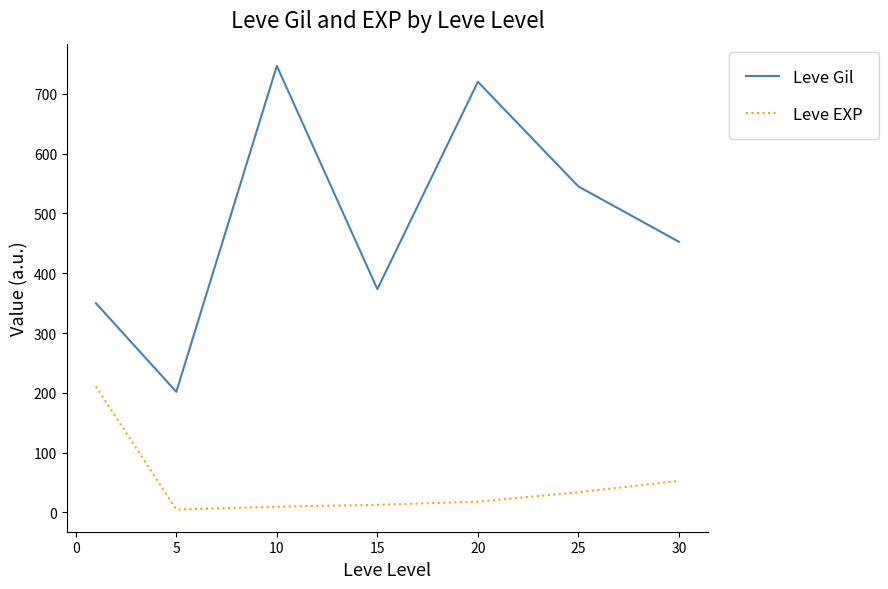

Which series has the largest total across all categories?

Leve Gil